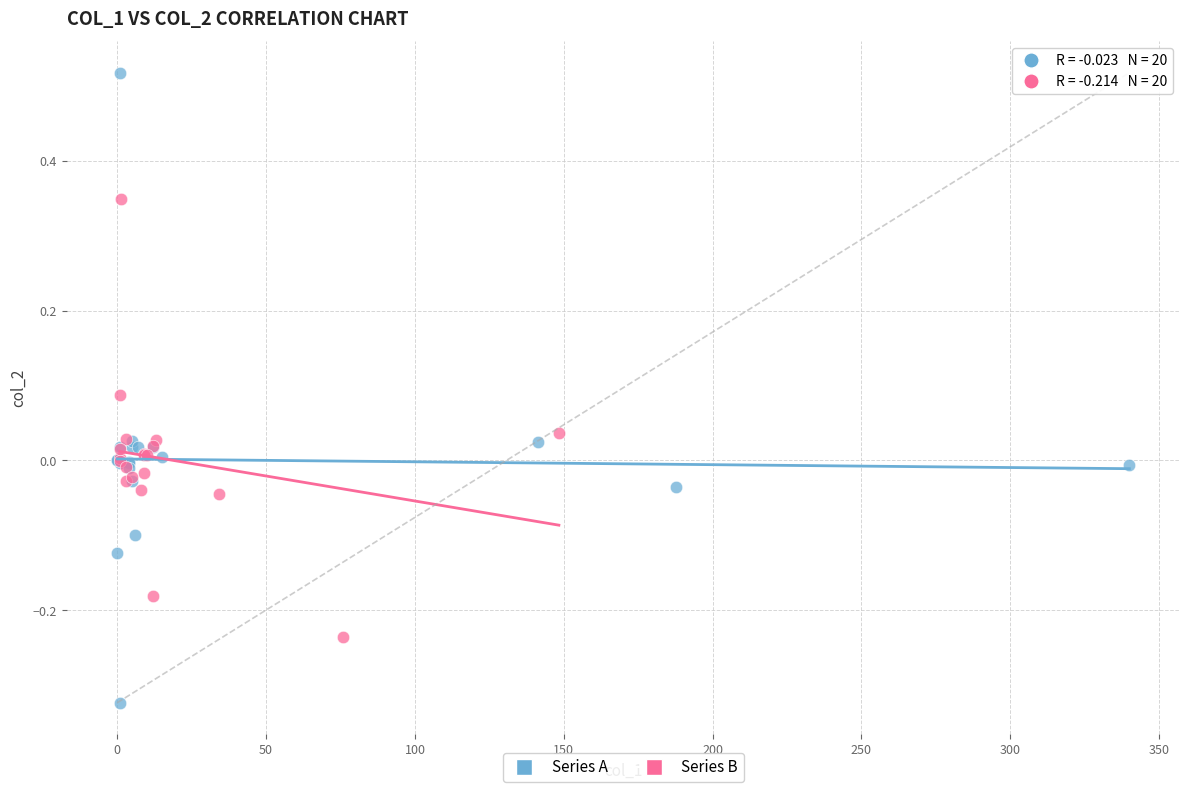

Which series contains the lowest Y value?

Series A